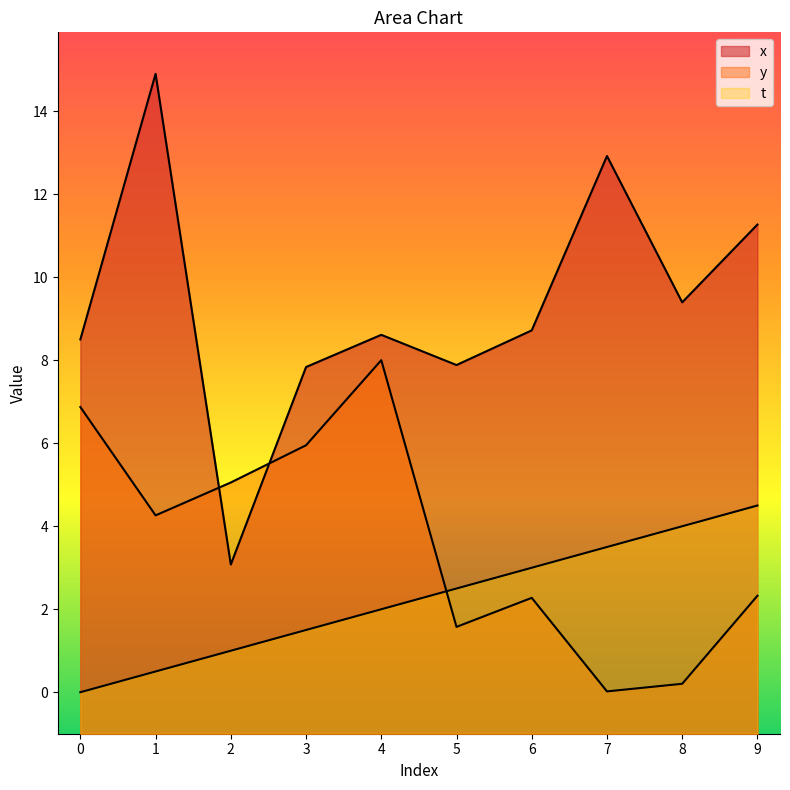

What is the average value of the x series?

9.3